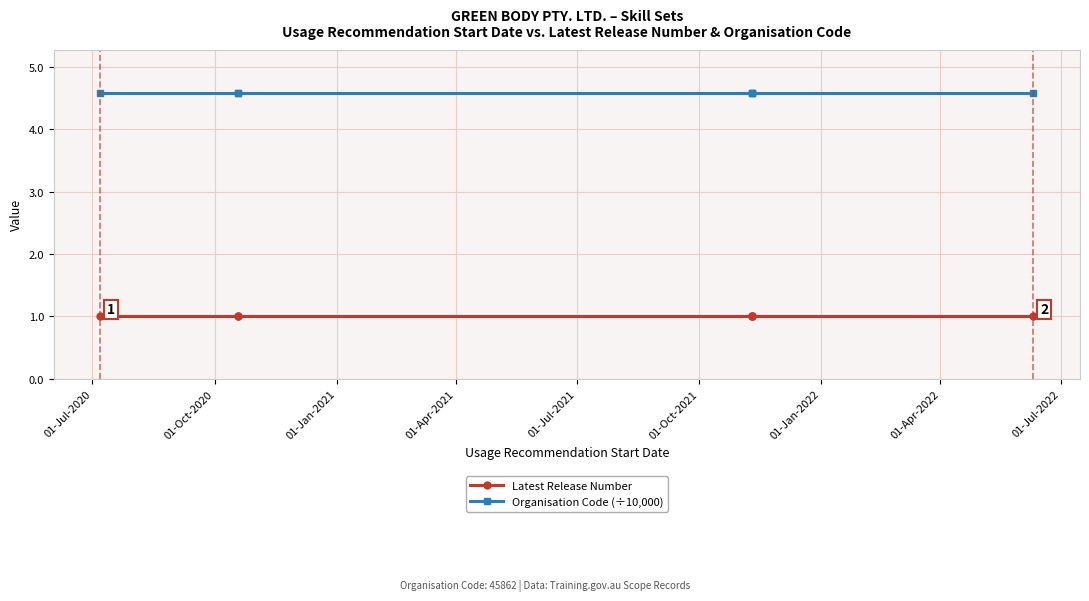

At 01-Jan-2021, list the series in order from largest to smallest.

Organisation Code (÷10,000), Latest Release Number